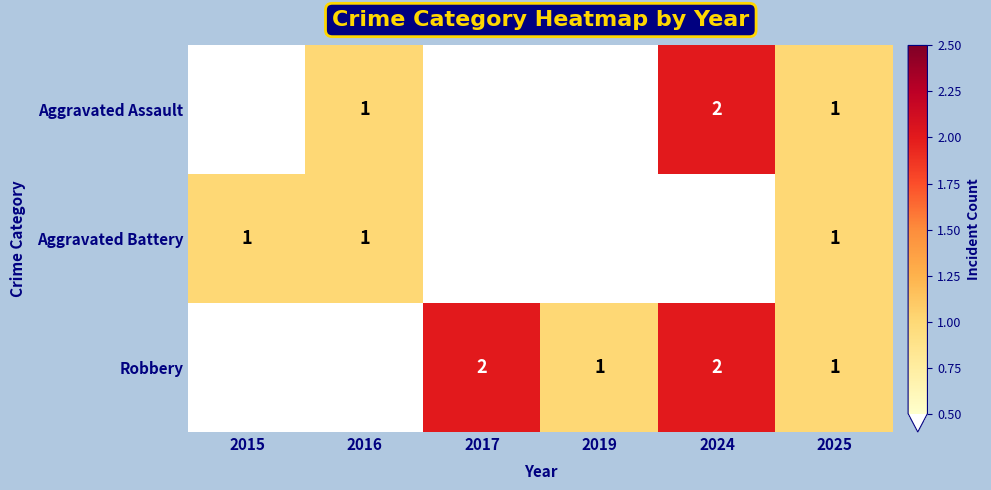

Is it true that Aggravated Battery equals 1 at 2016?

True